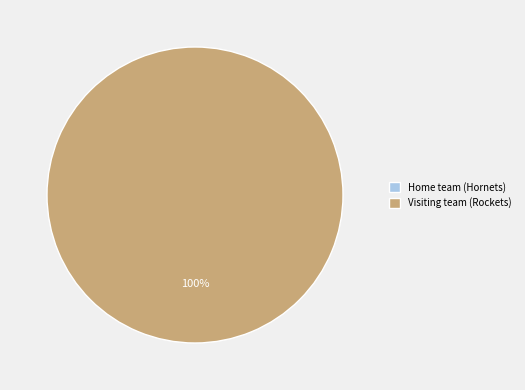

Count the number of slices in the pie.

2